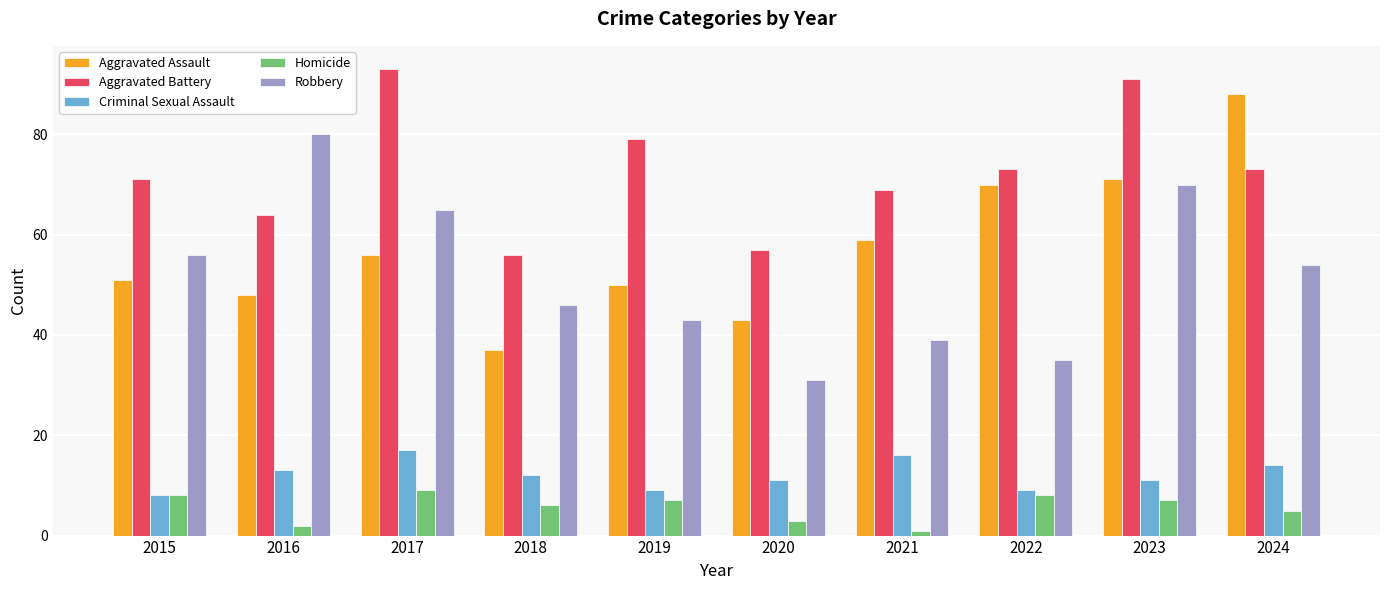

Reading left to right, extract all data points from this chart.

Aggravated Assault: 2015=51	2016=48	2017=56	2018=37	2019=50	2020=43	2021=59	2022=70	2023=71	2024=88
Aggravated Battery: 2015=71	2016=64	2017=93	2018=56	2019=79	2020=57	2021=69	2022=73	2023=91	2024=73
Criminal Sexual Assault: 2015=8	2016=13	2017=17	2018=12	2019=9	2020=11	2021=16	2022=9	2023=11	2024=14
Homicide: 2015=8	2016=2	2017=9	2018=6	2019=7	2020=3	2021=1	2022=8	2023=7	2024=5
Robbery: 2015=56	2016=80	2017=65	2018=46	2019=43	2020=31	2021=39	2022=35	2023=70	2024=54